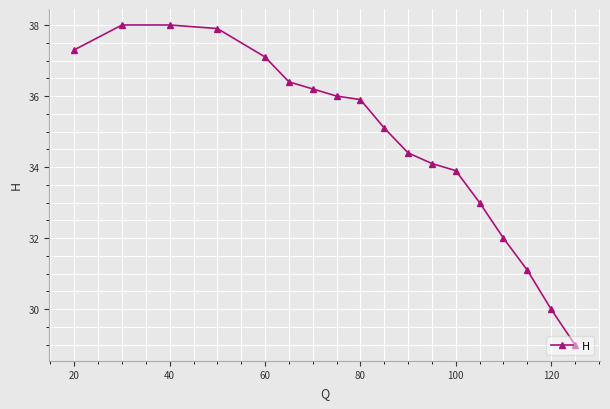

The value at 40 is 38.0. True or false?

True